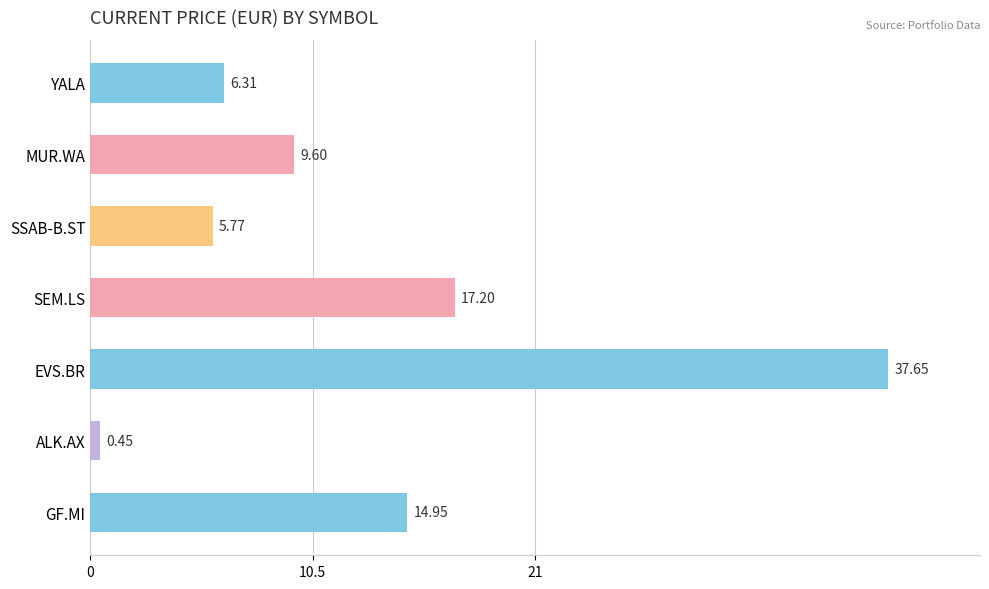

What is the difference between the maximum and second lowest values?

31.9